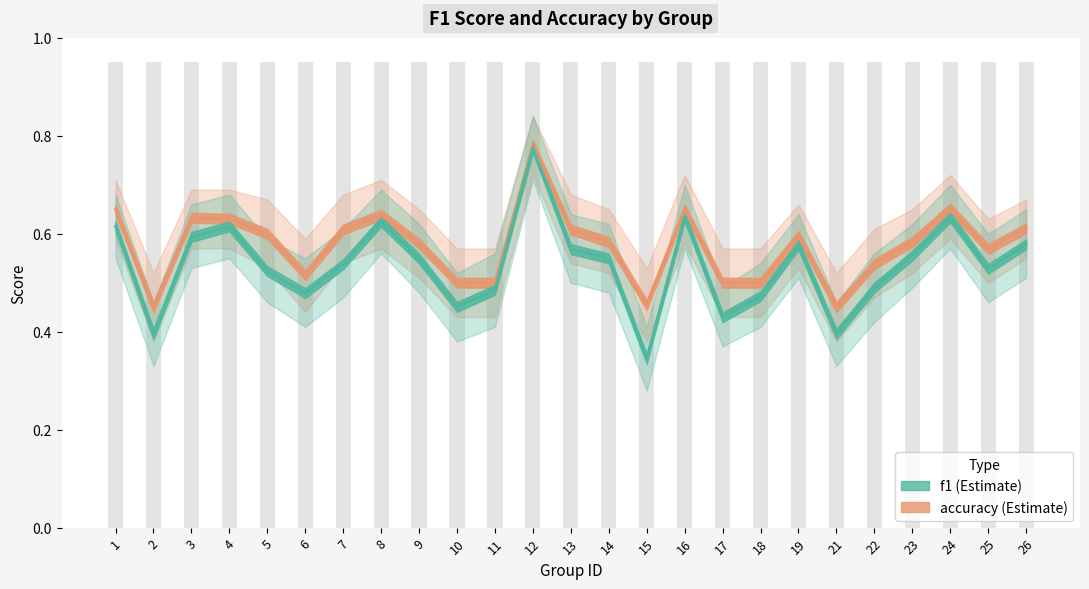

Reading left to right, what are all the values shown in this chart?

f1: 0.6	0.4	0.6	0.6	0.5	0.5	0.5	0.6	0.5	0.5	0.5	0.8	0.6	0.5	0.3	0.6	0.4	0.5	0.6	0.4	0.5	0.6	0.6	0.5	0.6
accuracy: 0.7	0.5	0.6	0.6	0.6	0.5	0.6	0.6	0.6	0.5	0.5	0.8	0.6	0.6	0.5	0.7	0.5	0.5	0.6	0.5	0.5	0.6	0.7	0.6	0.6
f1_lower: 0.6	0.3	0.5	0.6	0.5	0.4	0.5	0.6	0.5	0.4	0.4	0.7	0.5	0.5	0.3	0.6	0.4	0.4	0.5	0.3	0.4	0.5	0.6	0.5	0.5
f1_upper: 0.7	0.5	0.7	0.7	0.6	0.6	0.6	0.7	0.6	0.5	0.6	0.8	0.6	0.6	0.4	0.7	0.5	0.5	0.6	0.5	0.6	0.6	0.7	0.6	0.7
accuracy_lower: 0.6	0.4	0.6	0.6	0.5	0.4	0.5	0.6	0.5	0.4	0.4	0.7	0.5	0.5	0.4	0.6	0.4	0.4	0.5	0.4	0.5	0.5	0.6	0.5	0.6
accuracy_upper: 0.7	0.5	0.7	0.7	0.7	0.6	0.7	0.7	0.7	0.6	0.6	0.8	0.7	0.7	0.5	0.7	0.6	0.6	0.7	0.5	0.6	0.7	0.7	0.6	0.7